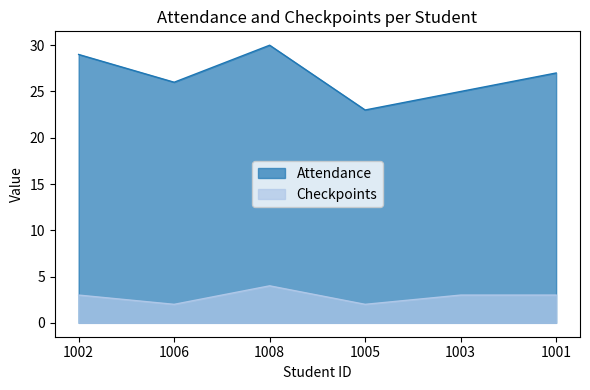

Which series changed the most between 1006 and 1005?

Attendance